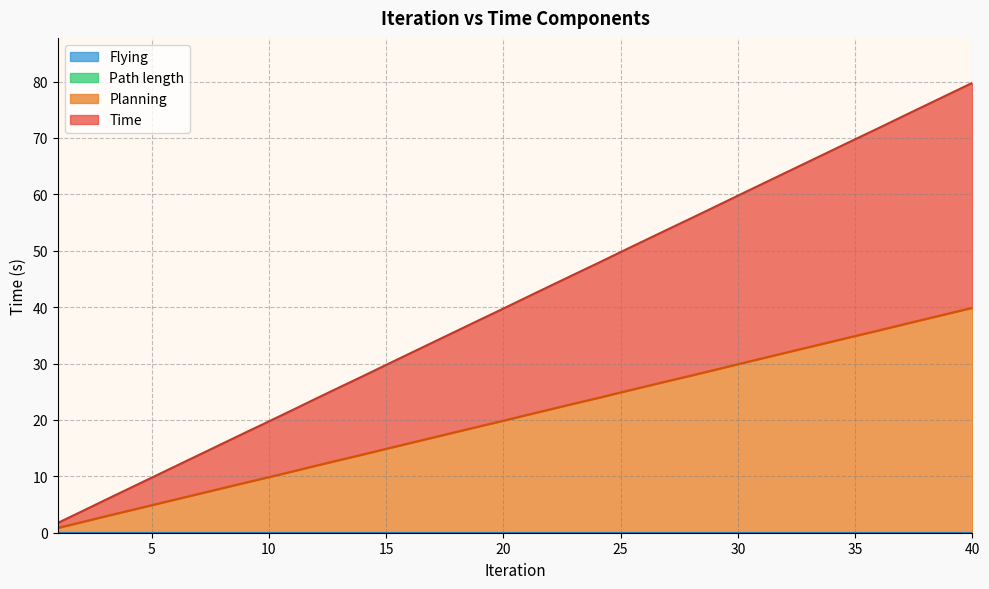

Does the chart have visible grid lines?

Yes